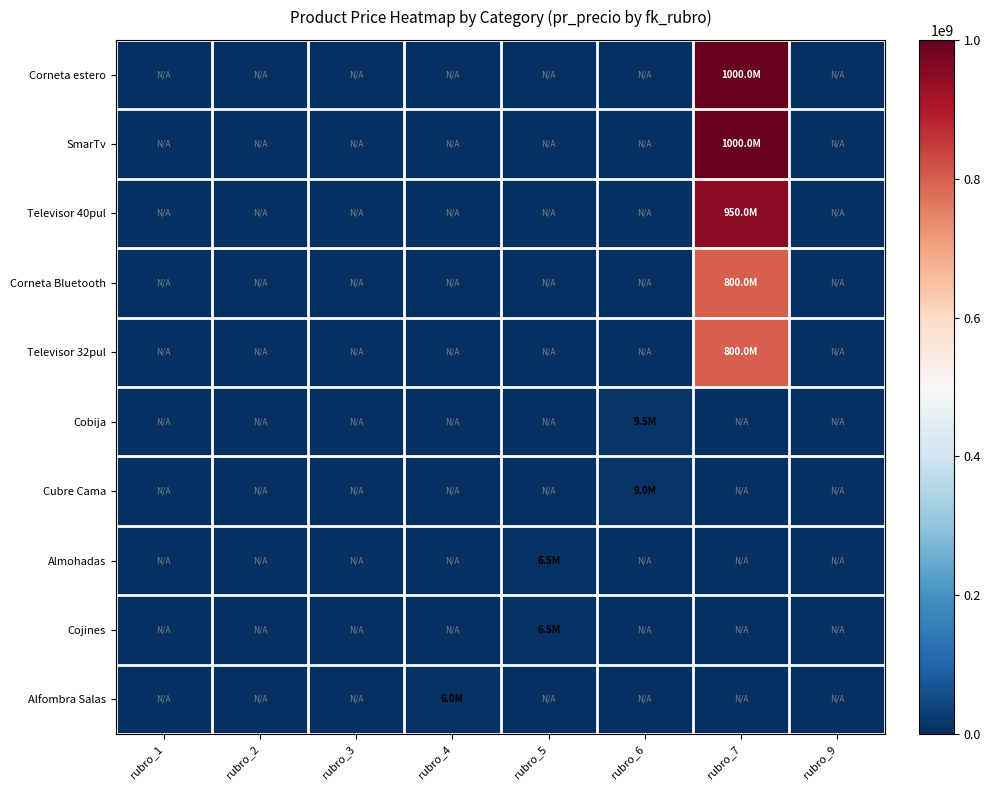

What is the maximum value shown in the chart?

1000000000